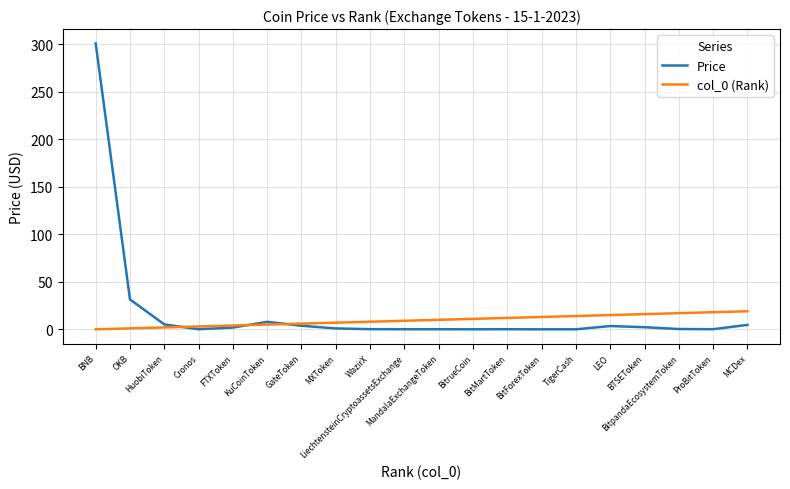

What is the highest value of the Price series?

300.8